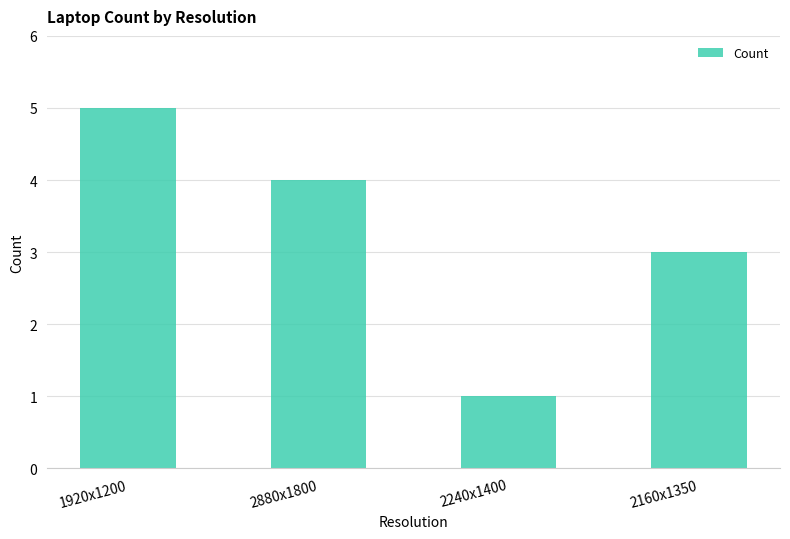

How many categories are shown in the chart?

4